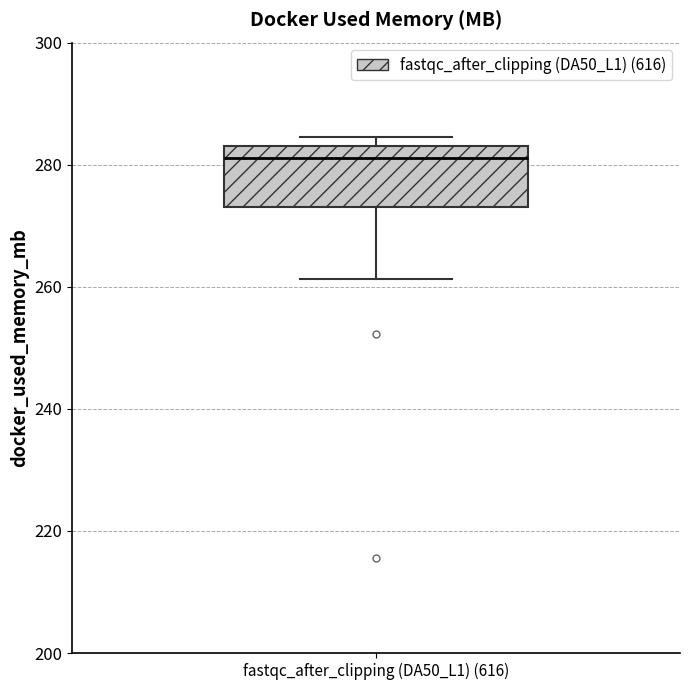

Where is the upper edge of the box for fastqc_after_clipping (DA50_L1) (616) on the y-axis? The values are not printed on the chart, so give them approximately, as read against the axis.

284